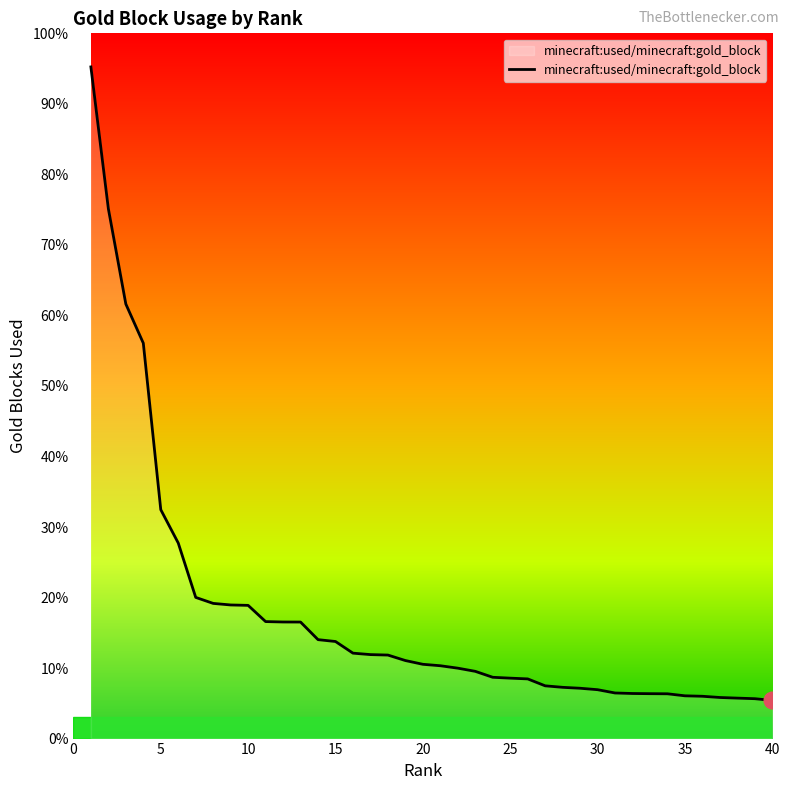

Is this an area chart (filled region under the line)?

Yes